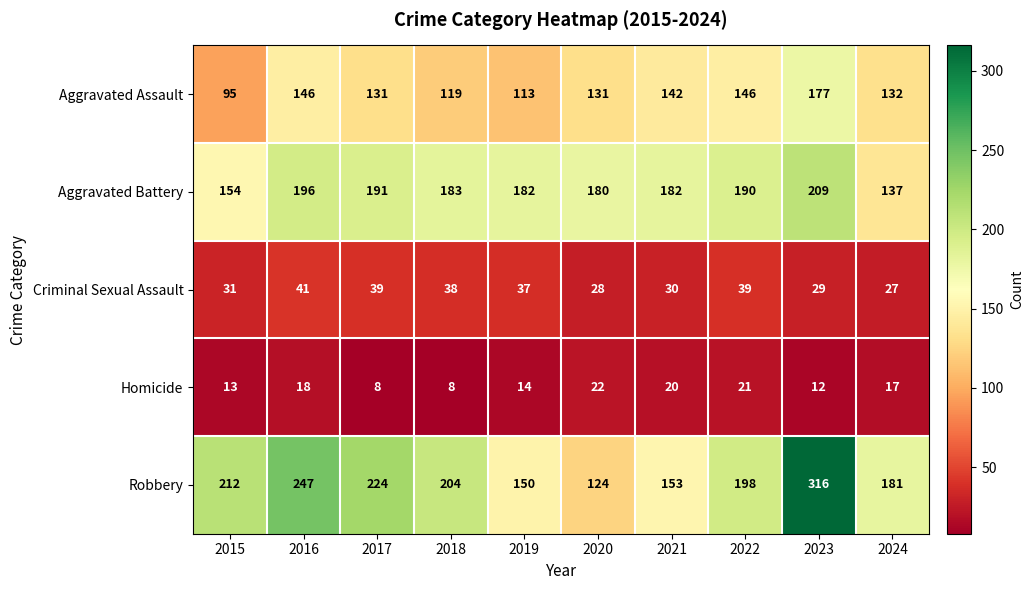

What is the maximum value shown in the chart?

316